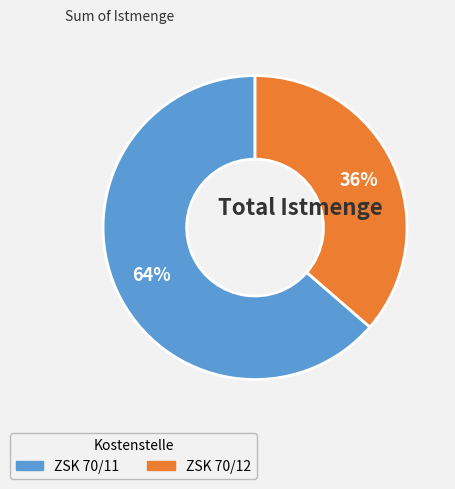

Combined, do ZSK 70/11 and ZSK 70/12 account for over 50%?

Yes